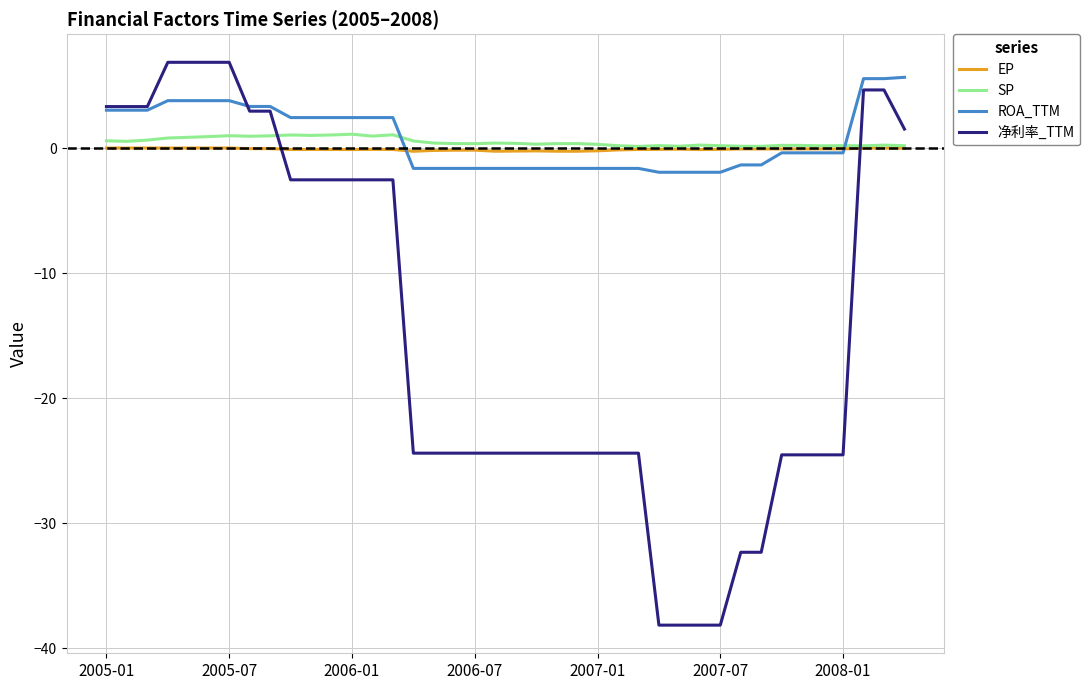

How many values in the ROA_TTM series are below 0?

22